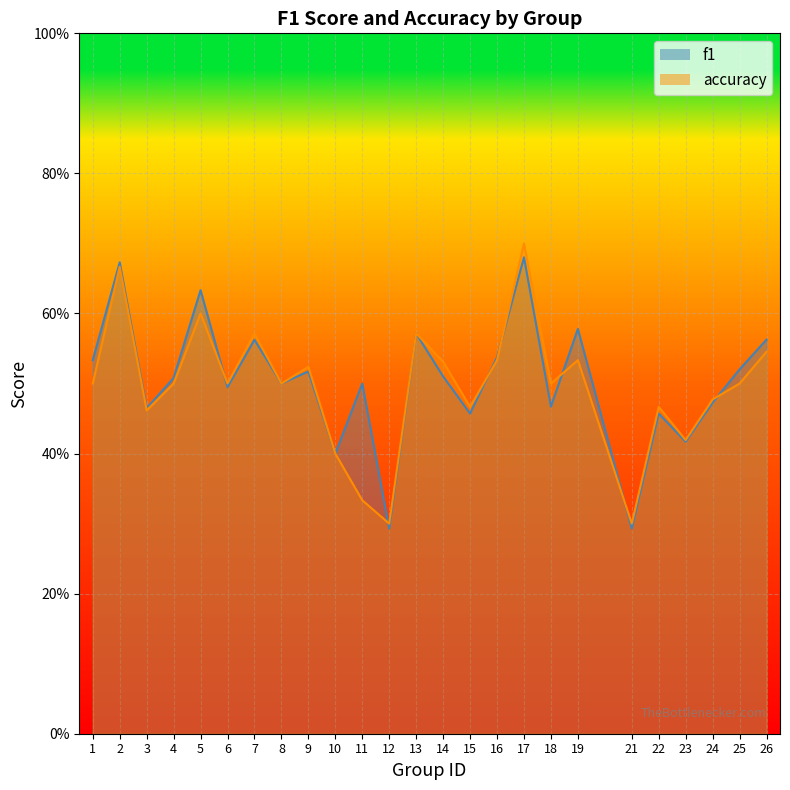

At which category does accuracy reach its first local peak?

2